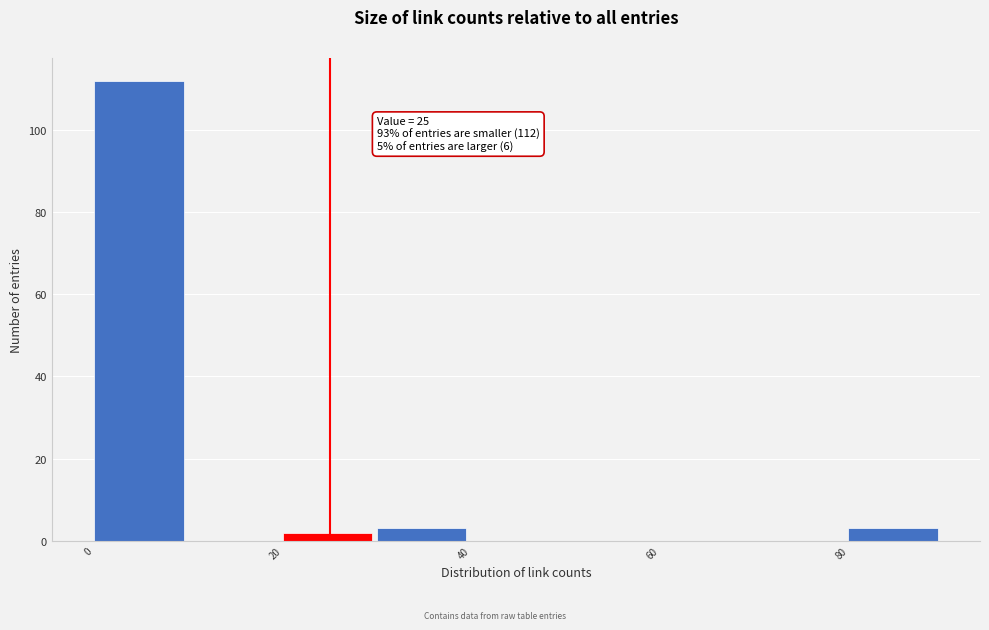

Which range on the x-axis has the tallest bar?

0 to 10